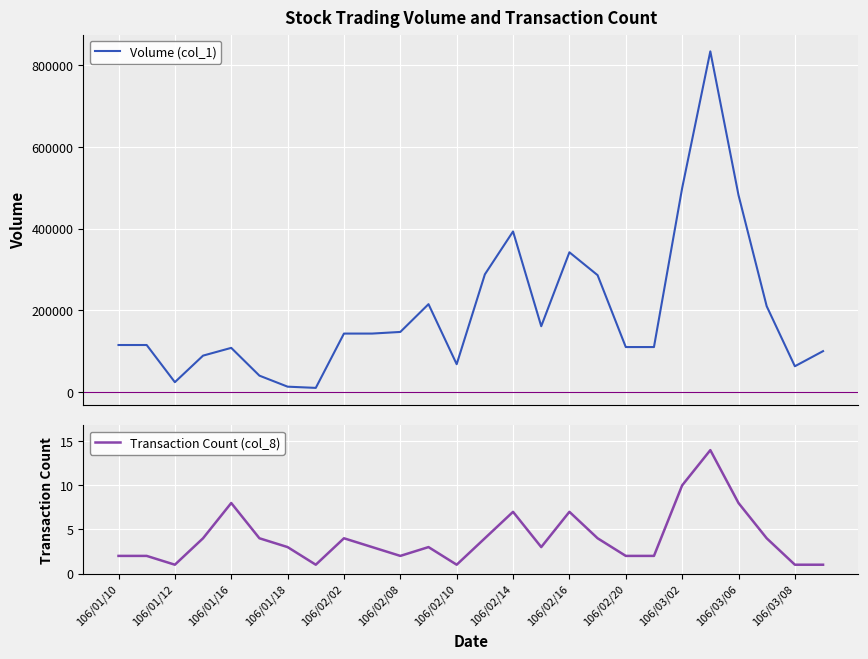

Reading left to right, extract all data points from this chart.

Volume (col_1): 115000	115000	24000	89000	108000	40000	13000	10000	143000	143000	147000	215000	68000	288000	393000	161000	342000	286000	110000	110000	499000	834000	482000	210000	63000	100000
Transaction Count (col_8): 2	2	1	4	8	4	3	1	4	3	2	3	1	4	7	3	7	4	2	2	10	14	8	4	1	1